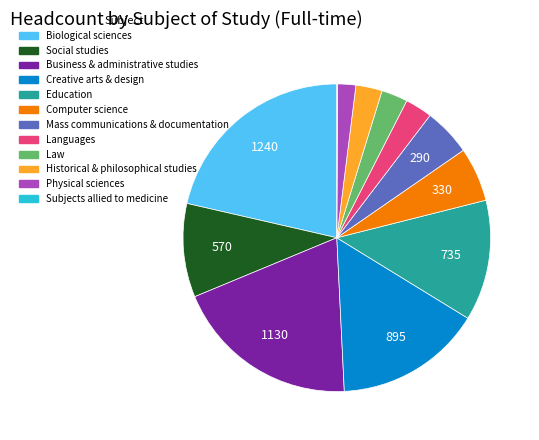

Combined, do Mass communications & documentation and Historical & philosophical studies account for over 50%?

No